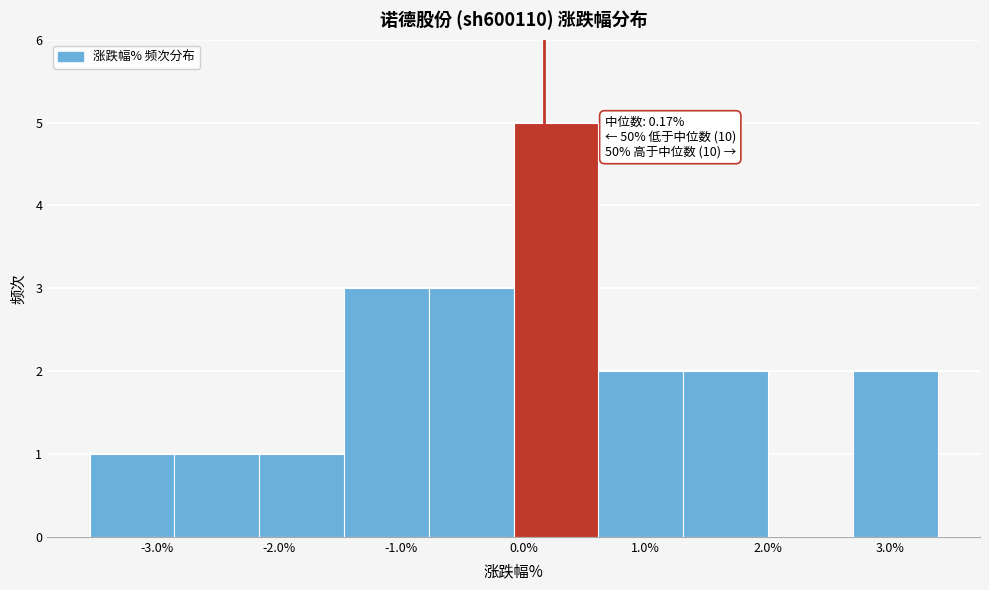

Which range on the x-axis has the tallest bar?

-0.1 to 0.6